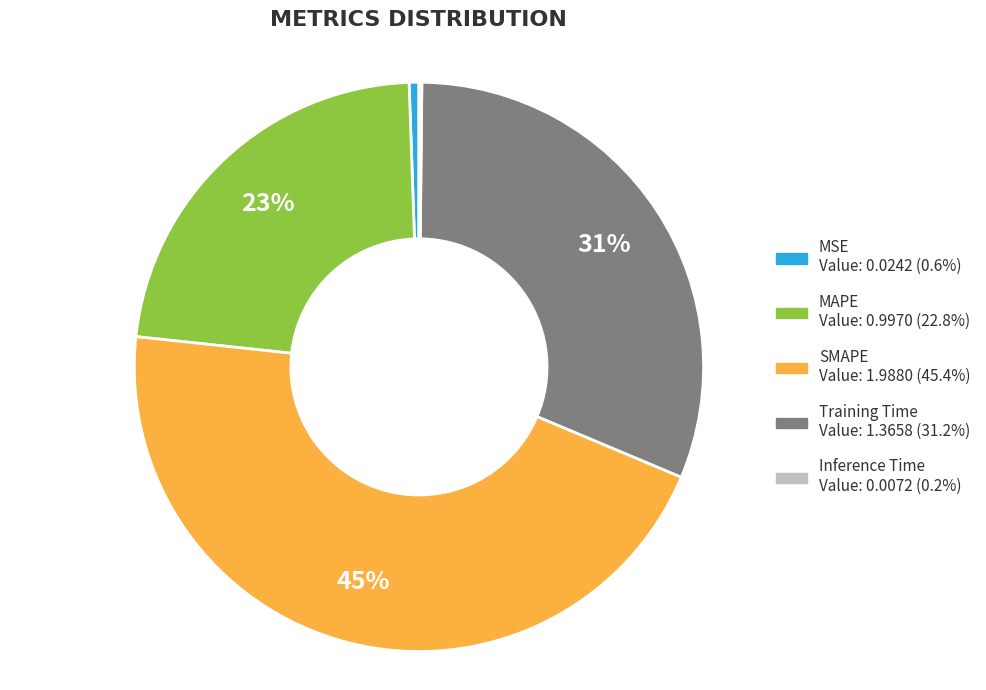

Which slice is the largest?

SMAPE